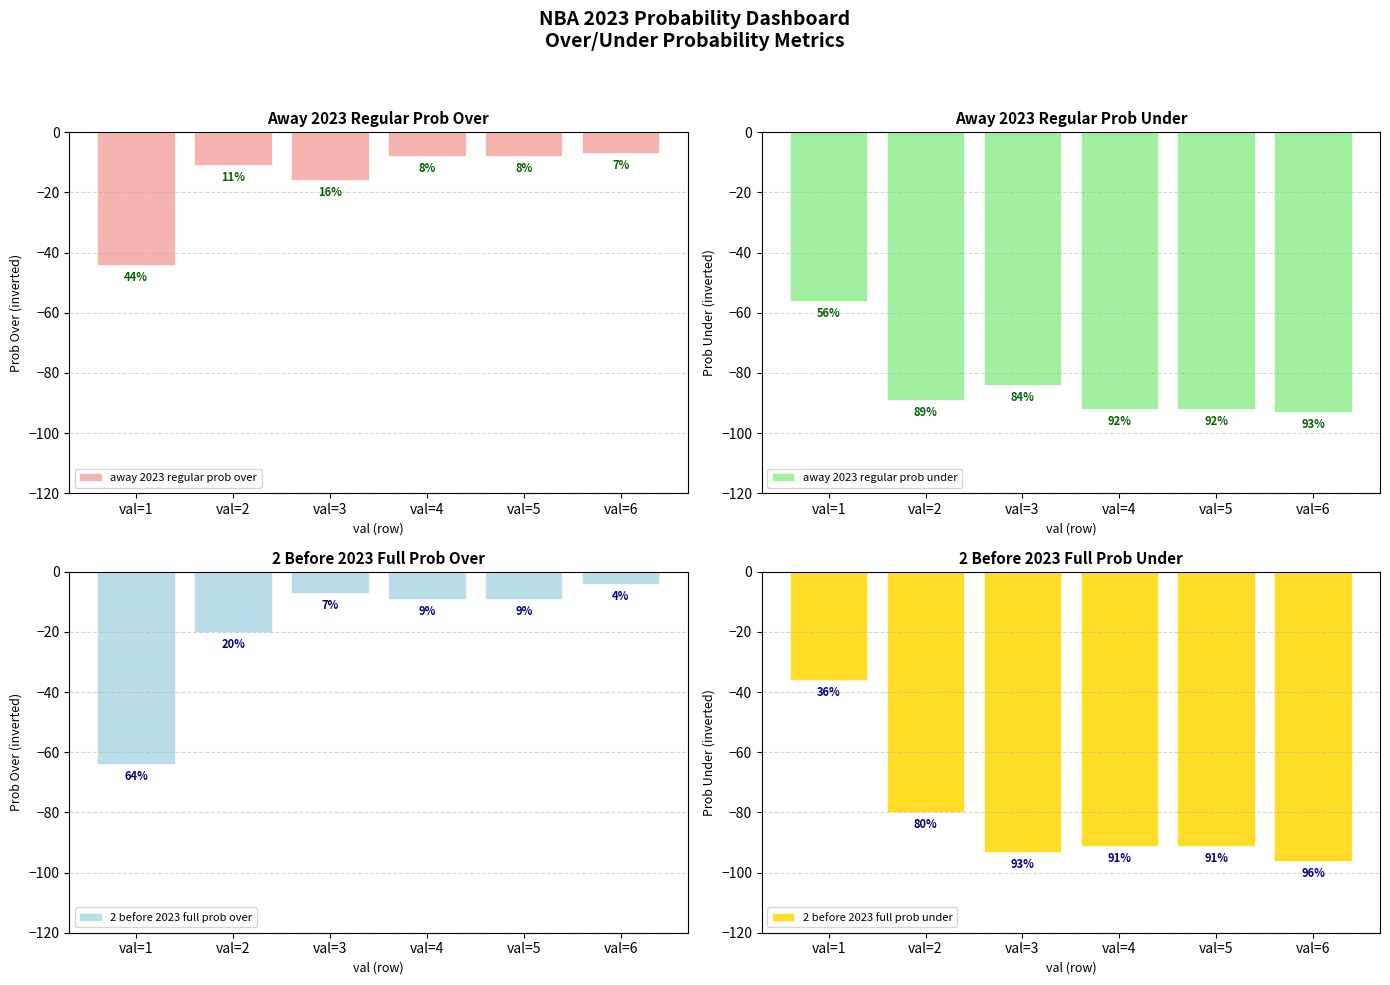

What is the approximate value of 2 before 2023 full prob over at val=4?

-9